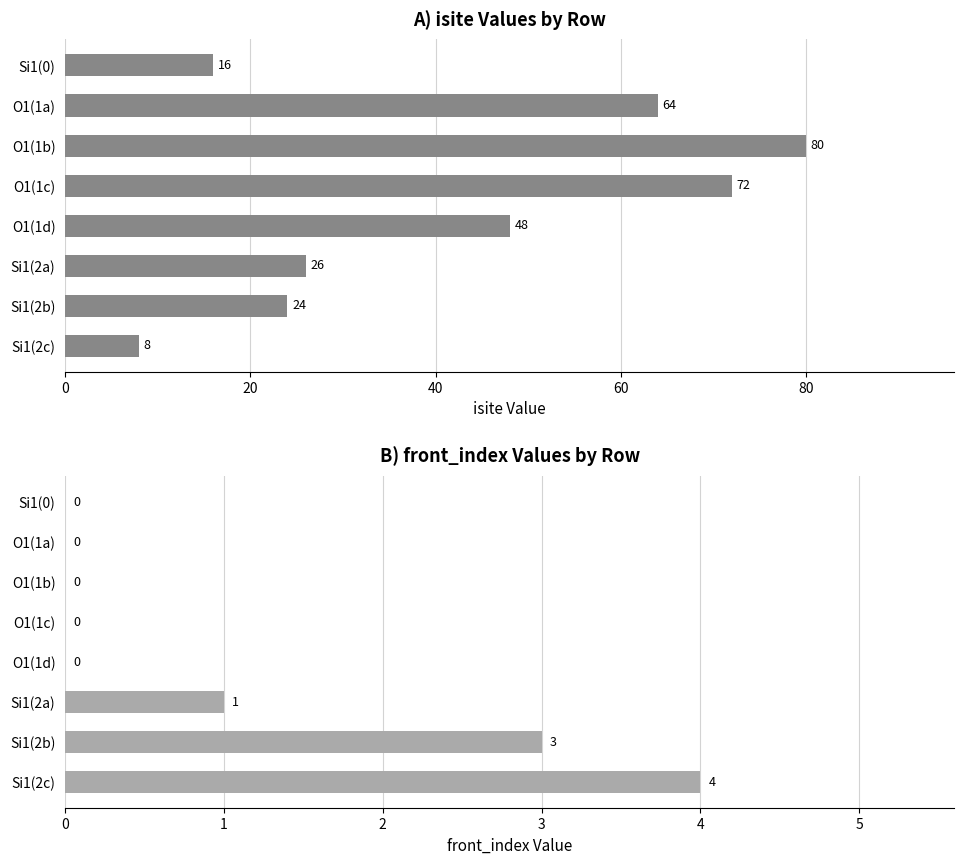

Does the chart contain stacked bars?

No